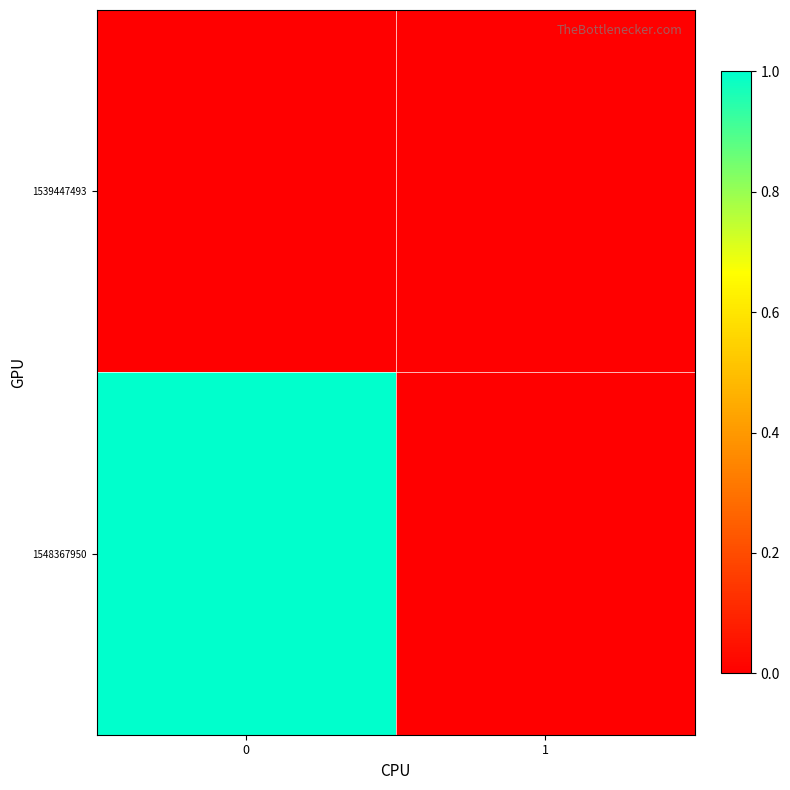

Count the number of categories in the chart.

2